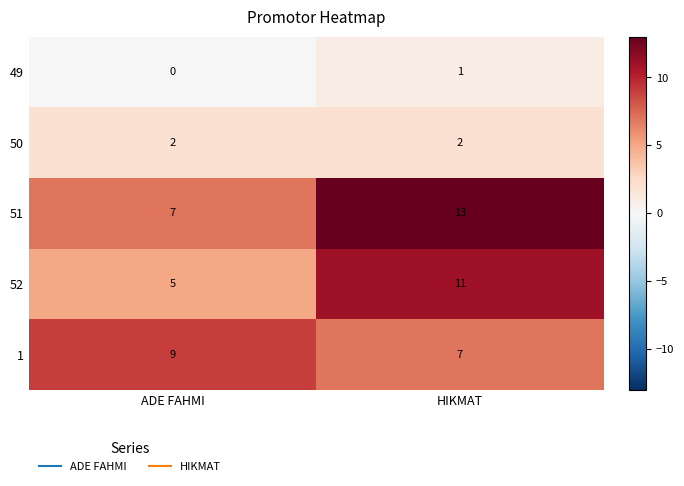

The 52 series shows 3 at ADE FAHMI. True or false?

False